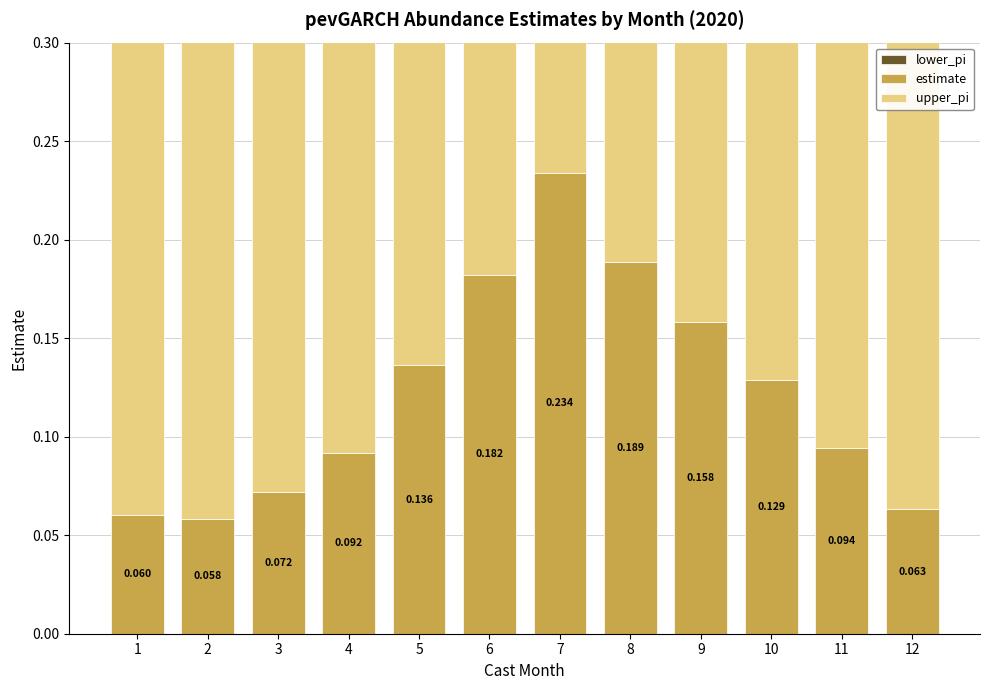

Which series has the widest spread of values?

estimate